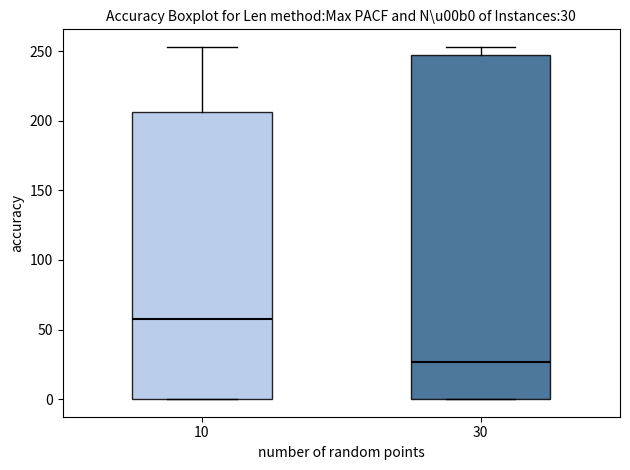

Which box's median line is the lowest?

30